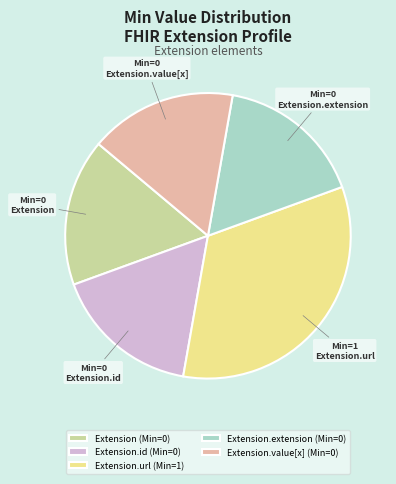

What is the ratio of the value at Extension.value[x] (Min=0) to the value at Extension.url (Min=1)?

0.5